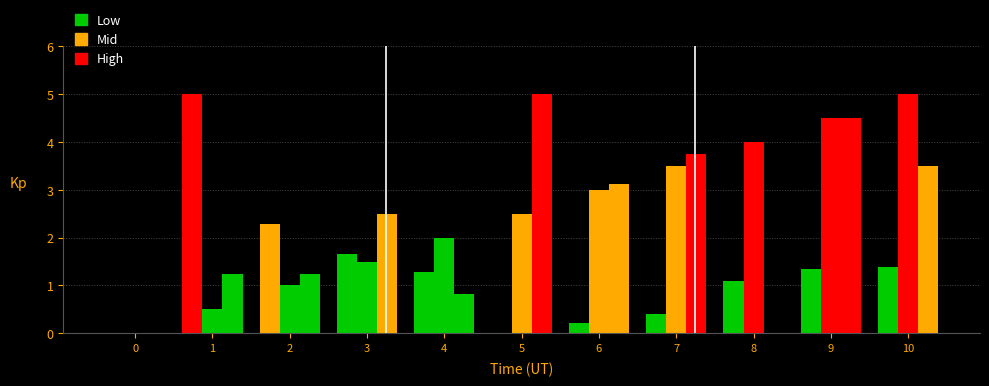

What is the difference between the highest and lowest values at 10?

3.6